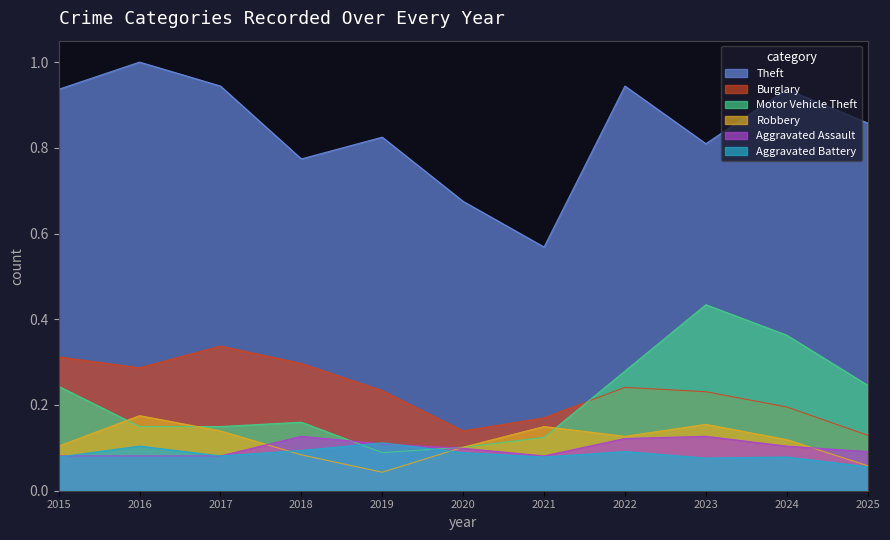

At how many categories does at least one series exceed 0?

11